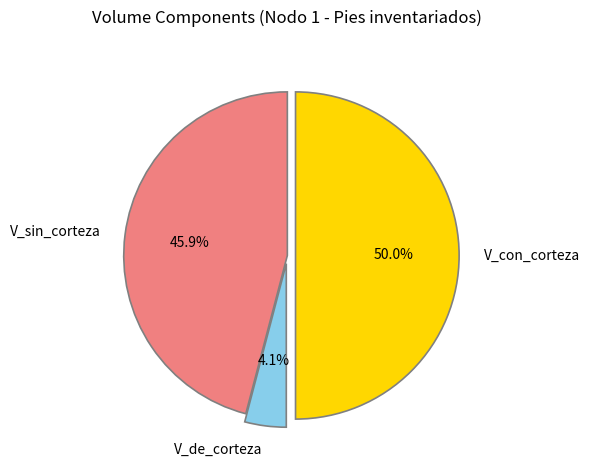

To the nearest percent, what is the difference between the largest and smallest slice percentages?

46%